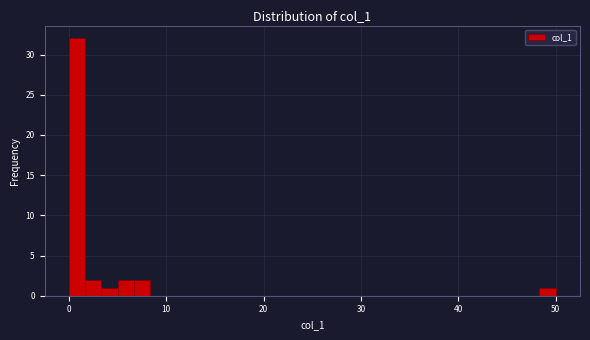

Read against the x-axis, roughly where is the centre of the tallest bar?

1